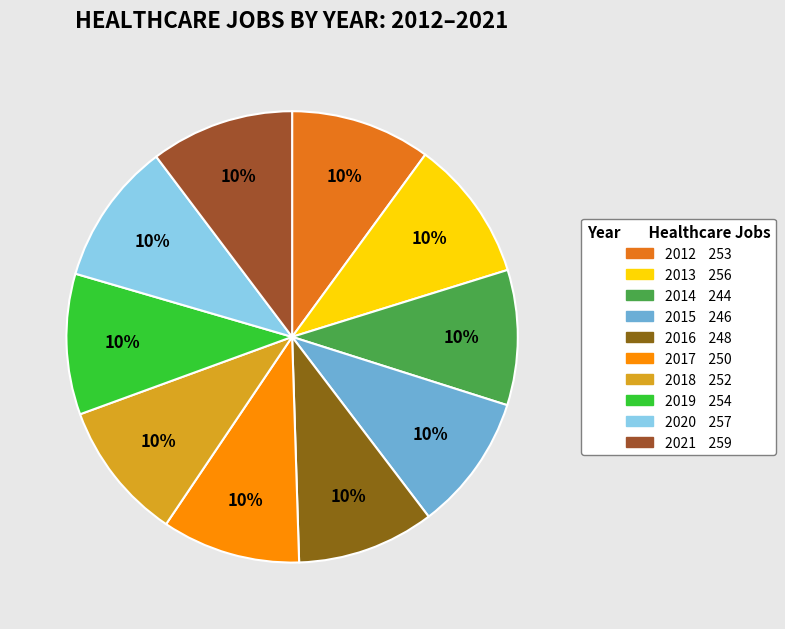

True or false: 2021 accounts for 10% of the total.

True